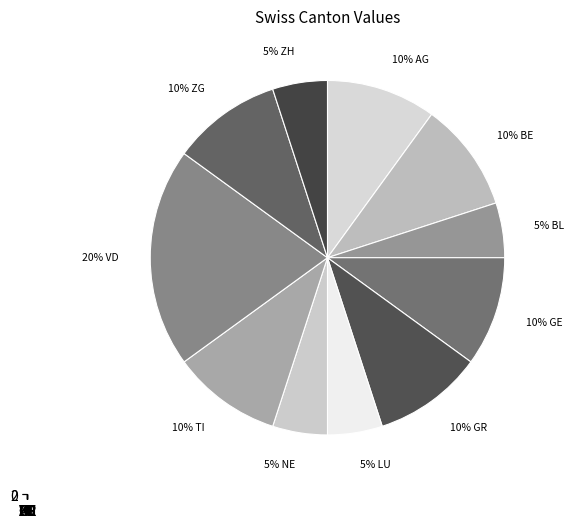

How many slices are in this pie chart?

11